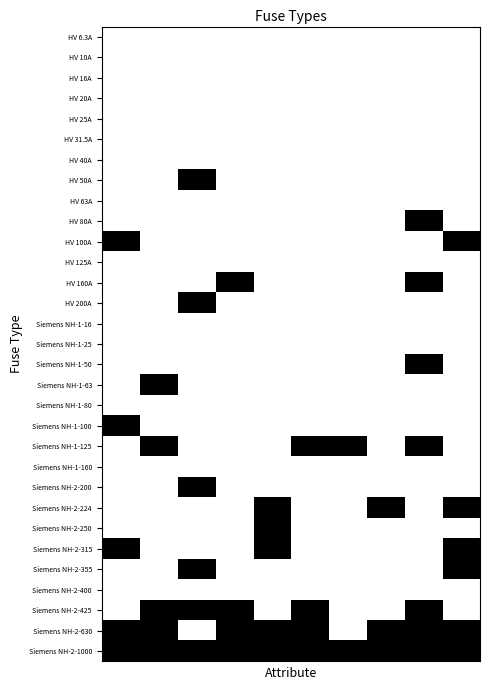

Reading right to left, transcribe all the data shown in this chart.

HV 6.3A: 0	0	0	0	0	0	0	0	0	0
HV 10A: 0	0	0	0	0	0	0	0	0	0
HV 16A: 0	0	0	0	0	0	0	0	0	0
HV 20A: 0	0	0	0	0	0	0	0	0	0
HV 25A: 0	0	0	0	0	0	0	0	0	0
HV 31.5A: 0	0	0	0	0	0	0	0	0	0
HV 40A: 0	0	0	0	0	0	0	0	0	0
HV 50A: 0	0	0	0	0	0	0	1	0	0
HV 63A: 0	0	0	0	0	0	0	0	0	0
HV 80A: 0	1	0	0	0	0	0	0	0	0
HV 100A: 1	0	0	0	0	0	0	0	0	1
HV 125A: 0	0	0	0	0	0	0	0	0	0
HV 160A: 0	1	0	0	0	0	1	0	0	0
HV 200A: 0	0	0	0	0	0	0	1	0	0
Siemens NH-1-16: 0	0	0	0	0	0	0	0	0	0
Siemens NH-1-25: 0	0	0	0	0	0	0	0	0	0
Siemens NH-1-50: 0	1	0	0	0	0	0	0	0	0
Siemens NH-1-63: 0	0	0	0	0	0	0	0	1	0
Siemens NH-1-80: 0	0	0	0	0	0	0	0	0	0
Siemens NH-1-100: 0	0	0	0	0	0	0	0	0	1
Siemens NH-1-125: 0	1	0	1	1	0	0	0	1	0
Siemens NH-1-160: 0	0	0	0	0	0	0	0	0	0
Siemens NH-2-200: 0	0	0	0	0	0	0	1	0	0
Siemens NH-2-224: 1	0	1	0	0	1	0	0	0	0
Siemens NH-2-250: 0	0	0	0	0	1	0	0	0	0
Siemens NH-2-315: 1	0	0	0	0	1	0	0	0	1
Siemens NH-2-355: 1	0	0	0	0	0	0	1	0	0
Siemens NH-2-400: 0	0	0	0	0	0	0	0	0	0
Siemens NH-2-425: 0	1	0	0	1	0	1	1	1	0
Siemens NH-2-630: 1	1	1	0	1	1	1	0	1	1
Siemens NH-2-1000: 1	1	1	1	1	1	1	1	1	1